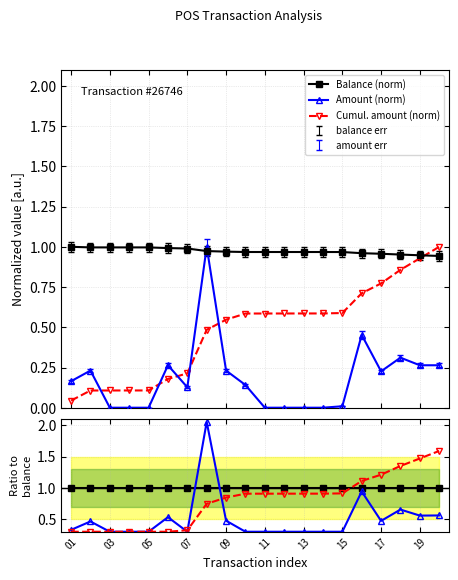

What is the value of the Cumul. amount (norm) point at the 15th from the left?

0.6